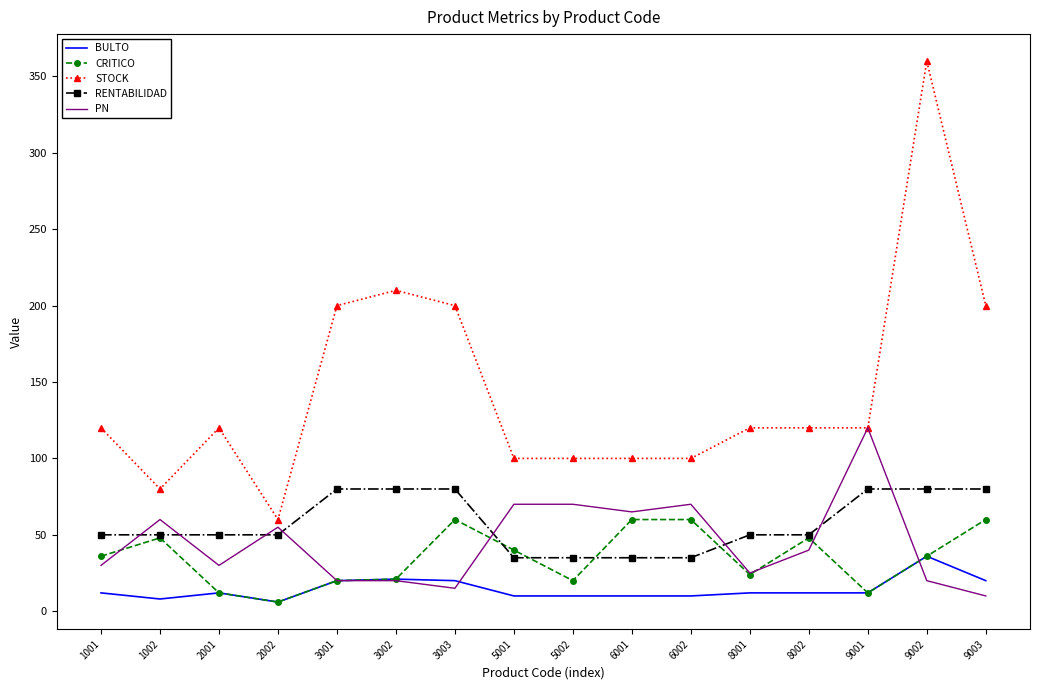

At 6001, list the series in order from largest to smallest.

STOCK, PN, CRITICO, RENTABILIDAD, BULTO